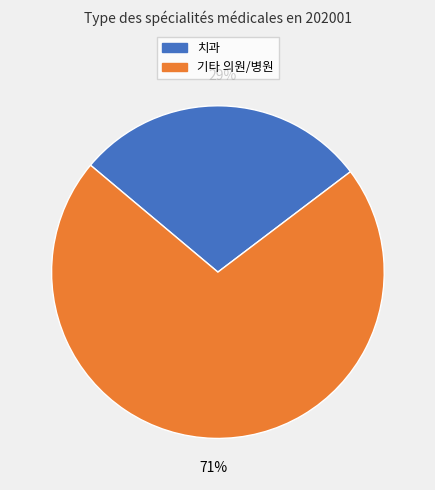

How many segments does this pie chart have?

2